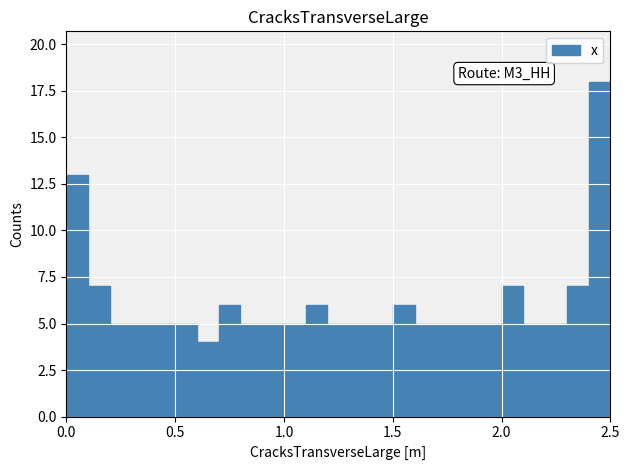

Read against the x-axis, roughly where is the centre of the tallest bar?

2.45